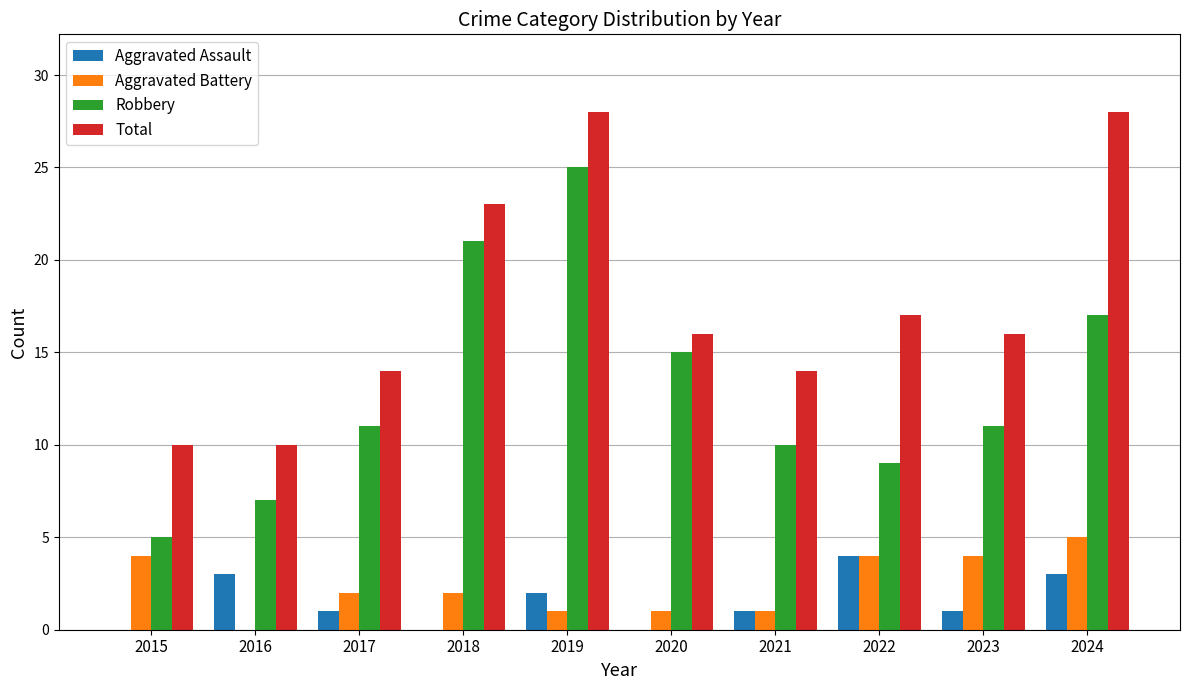

Which series has the largest total across all categories?

Total